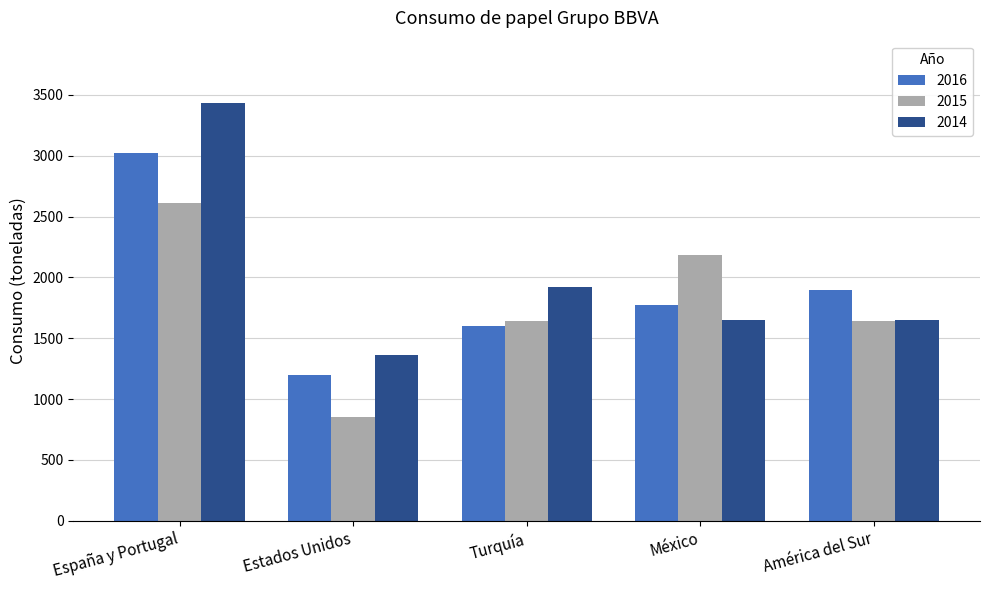

What is the sum of the 2016 values at España y Portugal and América del Sur?

4921